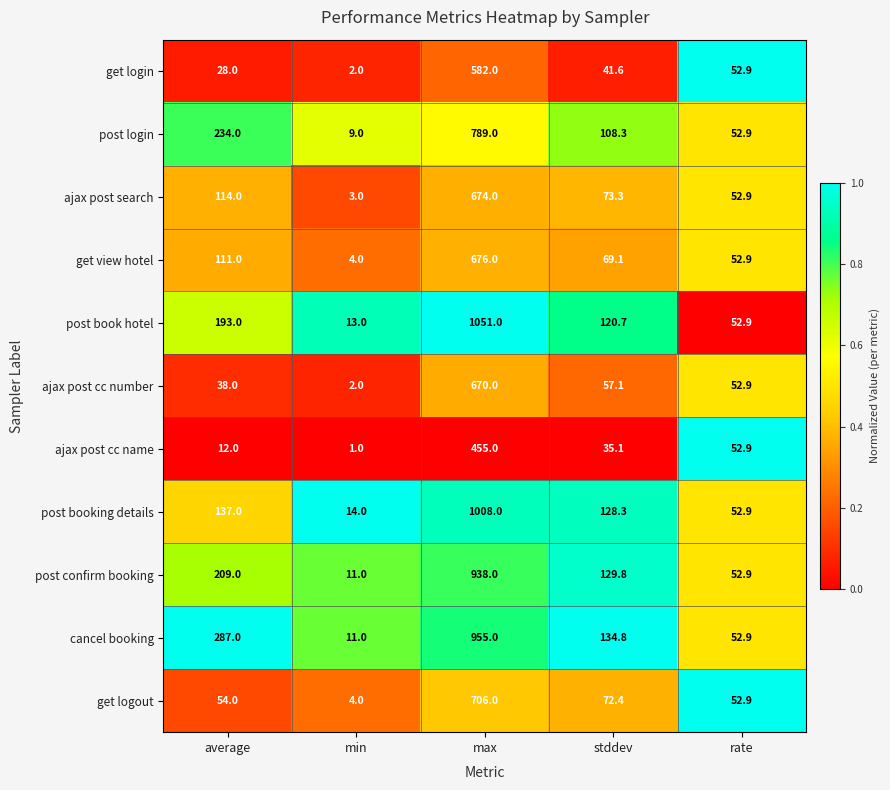

Which series has the largest total across all categories?

cancel booking